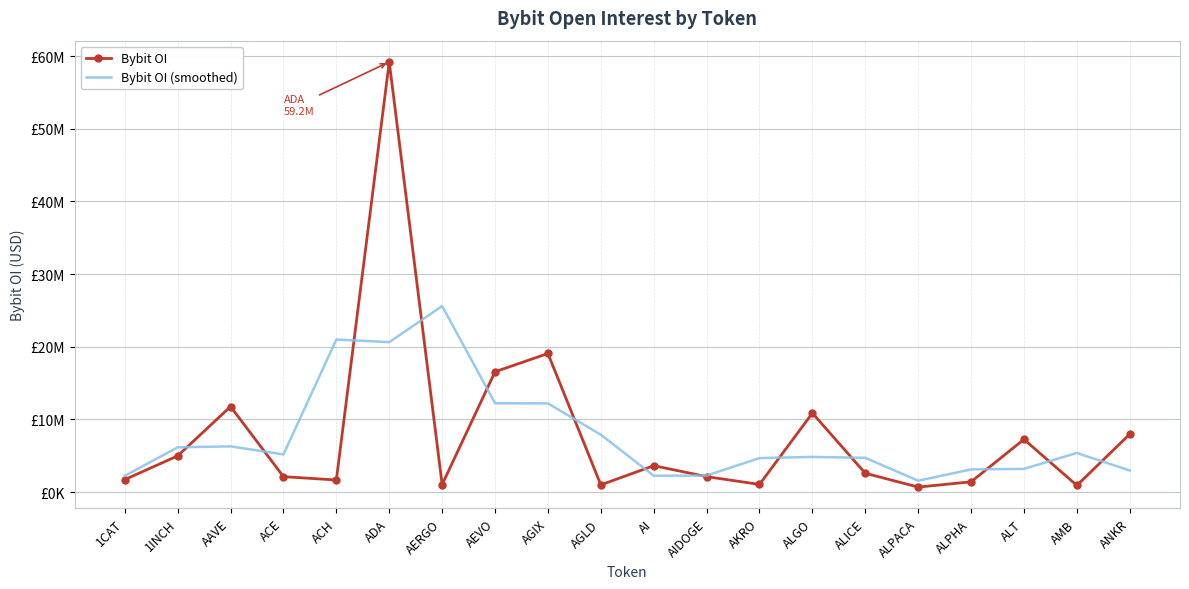

Is it true that Bybit OI equals 11769679.0 at AAVE?

True